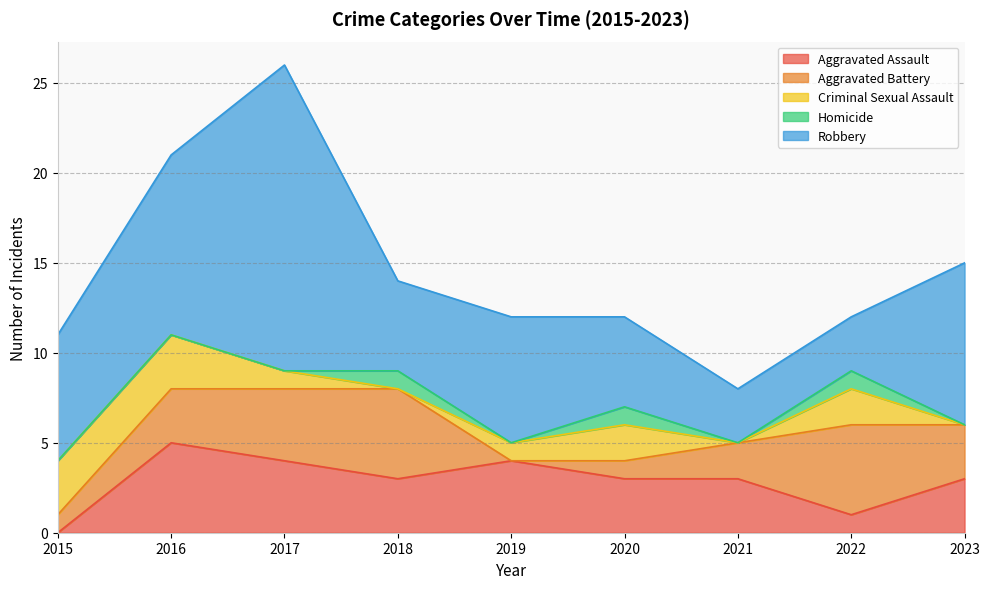

Between which two adjacent categories do Aggravated Battery and Robbery first intersect?

2021 and 2022